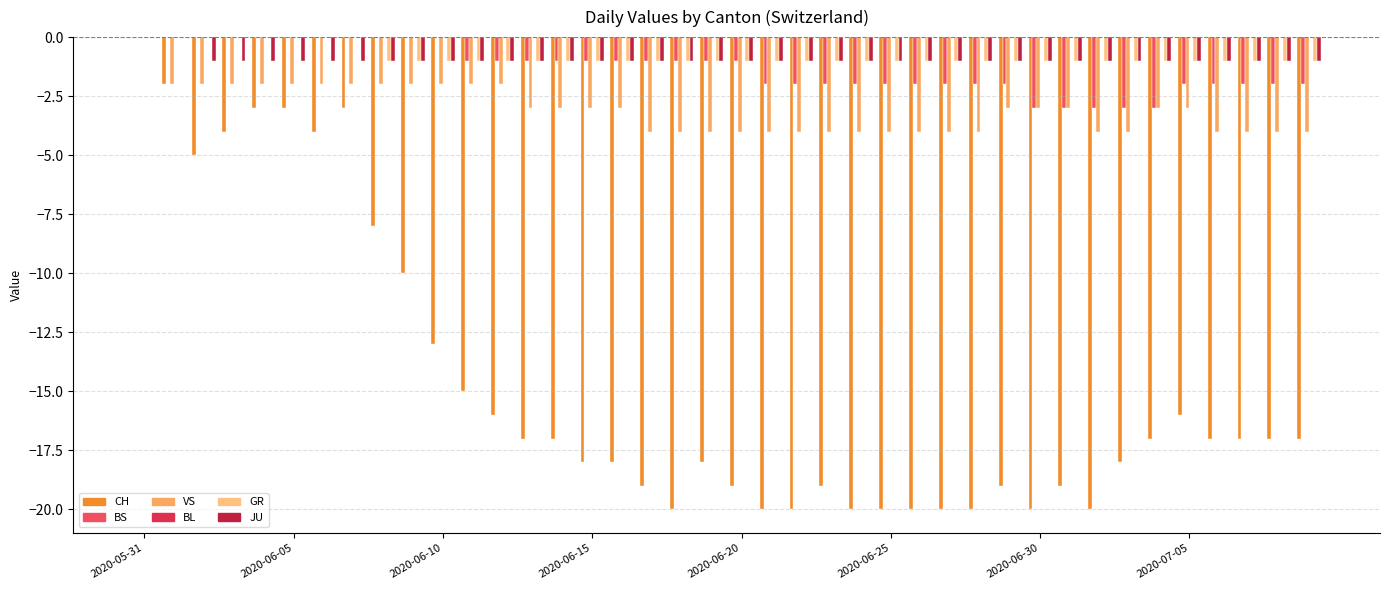

Count the JU values in the range -1 to 0.

40